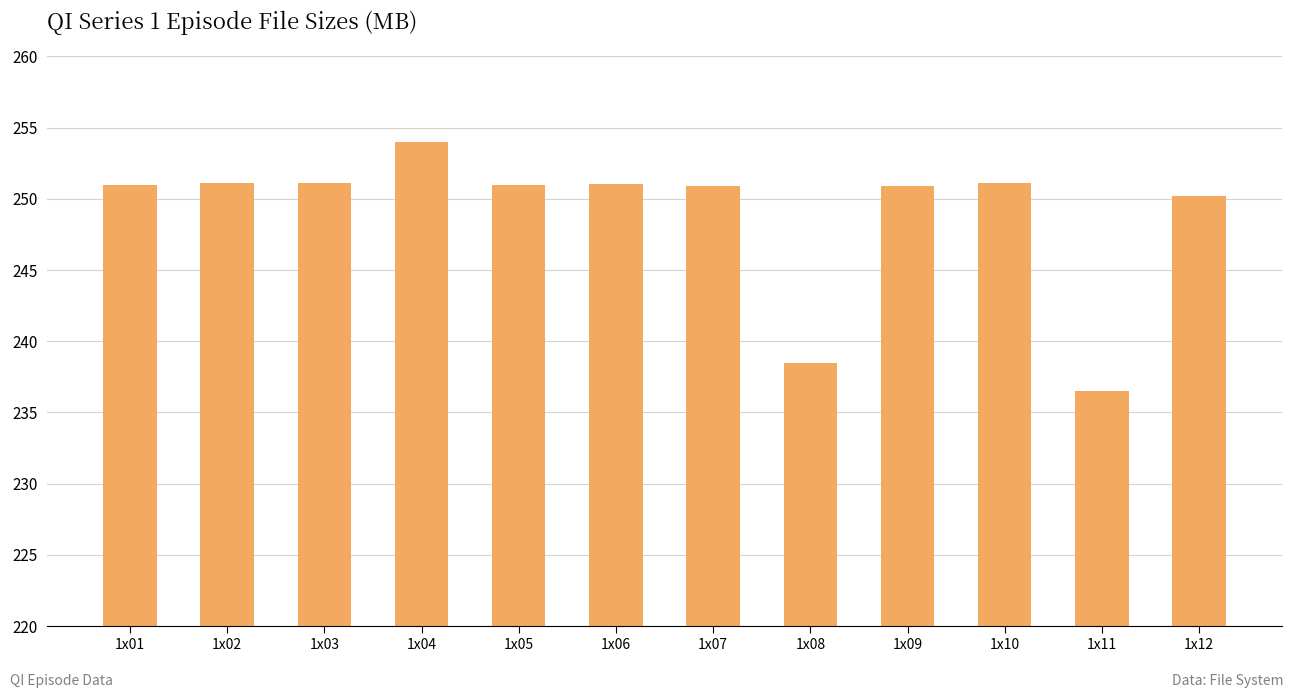

What is the sum of the values at 1x02 and 1x05?

502.1